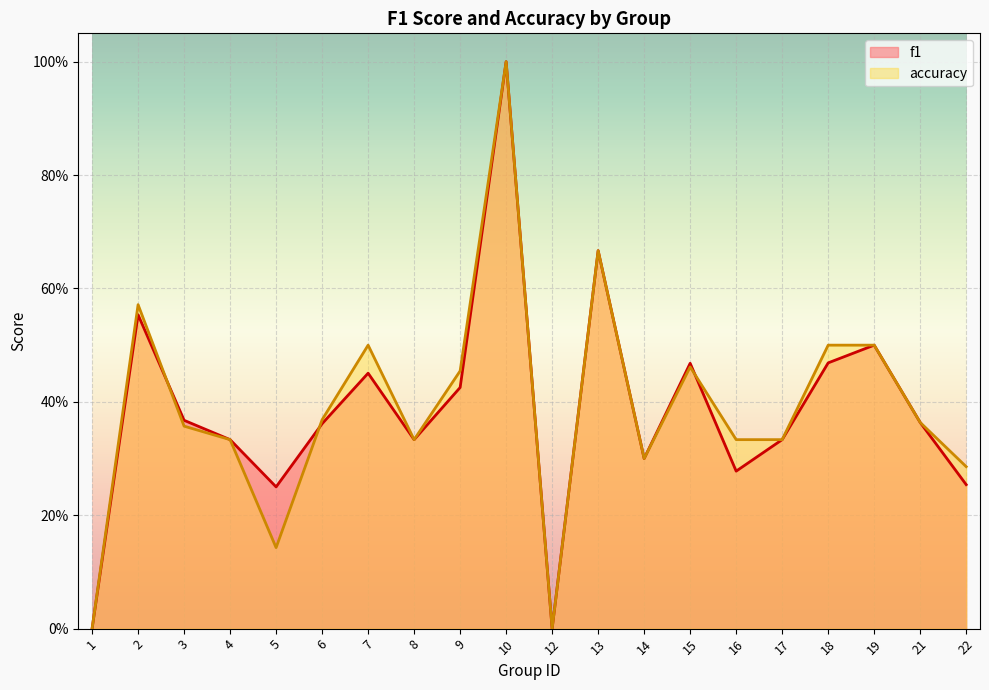

The value of f1 at 4 is 0.2. True or false?

False